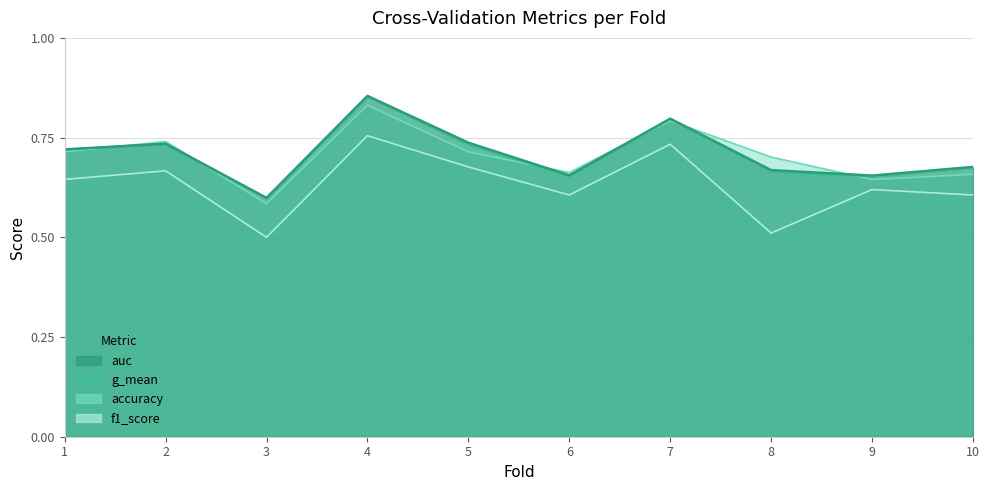

Reading right to left, what are all the values shown in this chart?

accuracy: 10=0.7	9=0.6	8=0.7	7=0.8	6=0.7	5=0.7	4=0.8	3=0.6	2=0.7	1=0.7
auc: 10=0.7	9=0.7	8=0.7	7=0.8	6=0.7	5=0.7	4=0.9	3=0.6	2=0.7	1=0.7
f1_score: 10=0.6	9=0.6	8=0.5	7=0.7	6=0.6	5=0.7	4=0.8	3=0.5	2=0.7	1=0.6
g_mean: 10=0.7	9=0.7	8=0.7	7=0.8	6=0.7	5=0.7	4=0.9	3=0.6	2=0.7	1=0.7